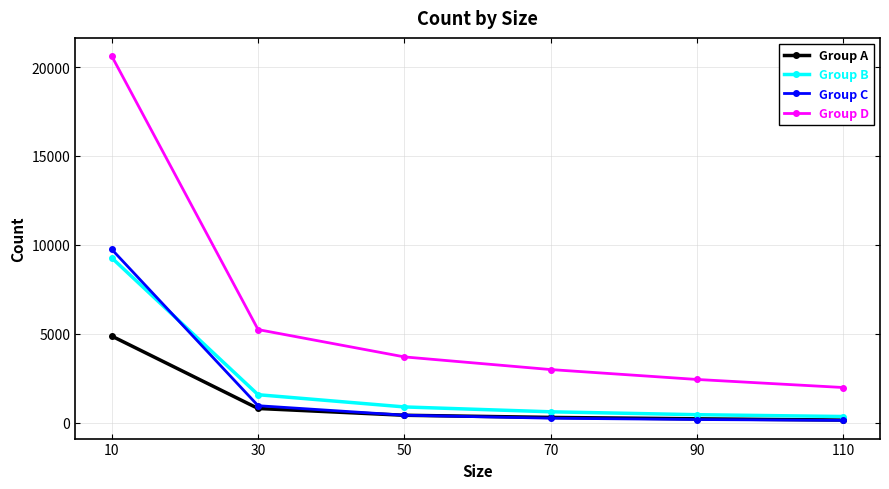

At which category is the sum across all series the highest?

10